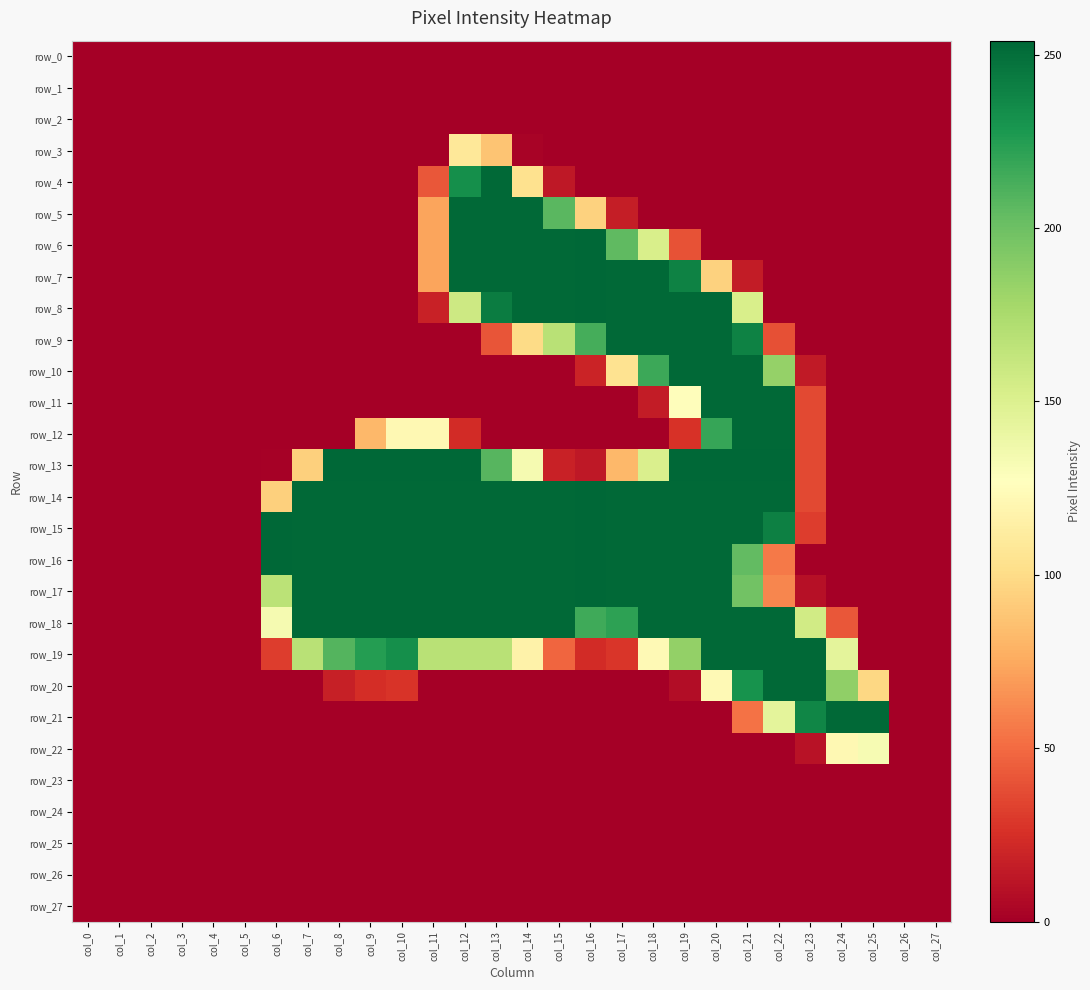

How many series are shown in this chart?

28